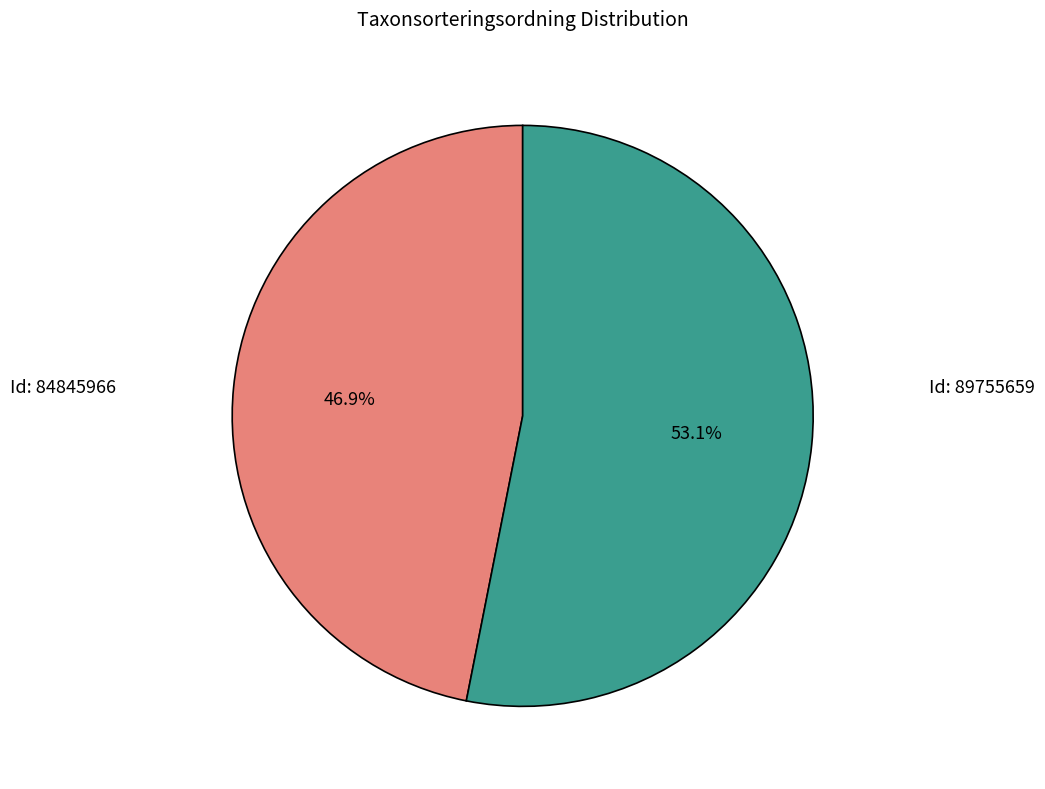

Is there a majority slice in this chart?

Yes